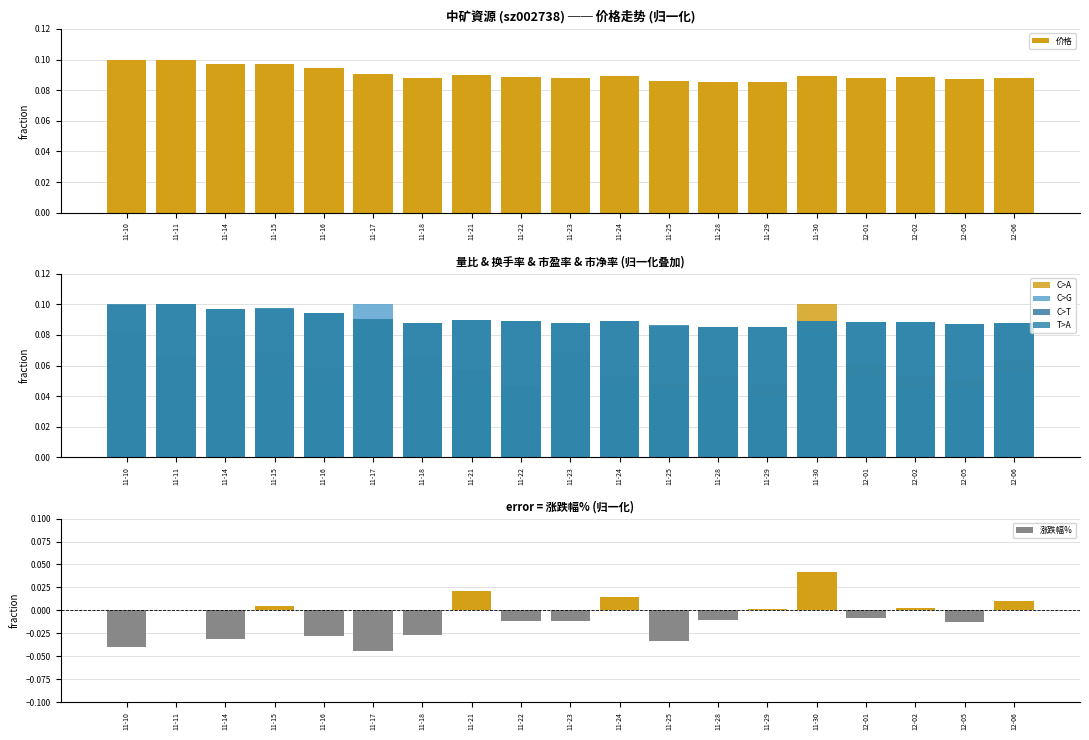

What is the label of the 10th bar from the left?

11-23